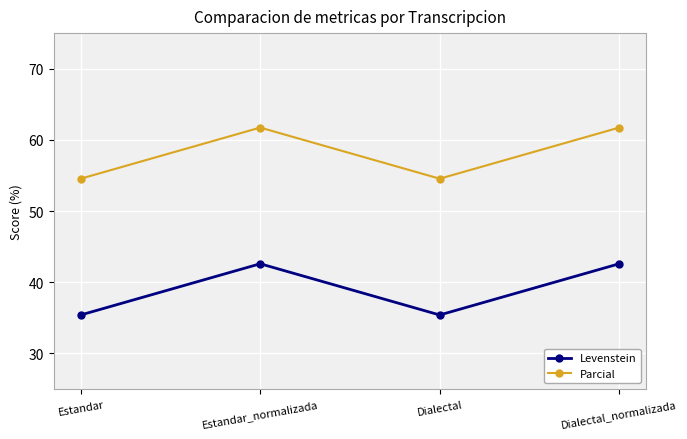

What is the total value across all series at Dialectal_normalizada?

104.3